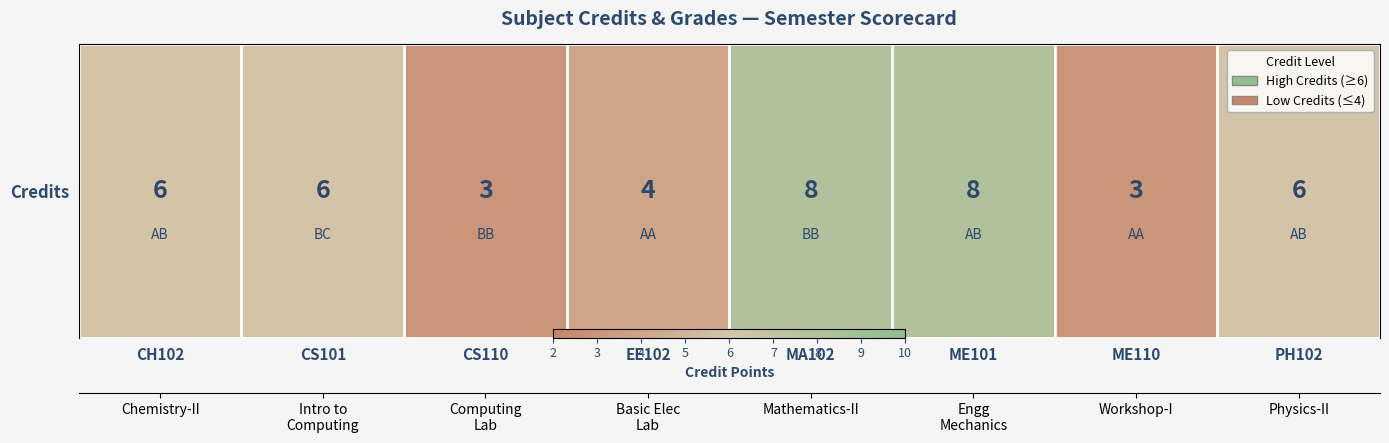

How many categories are shown in the chart?

8